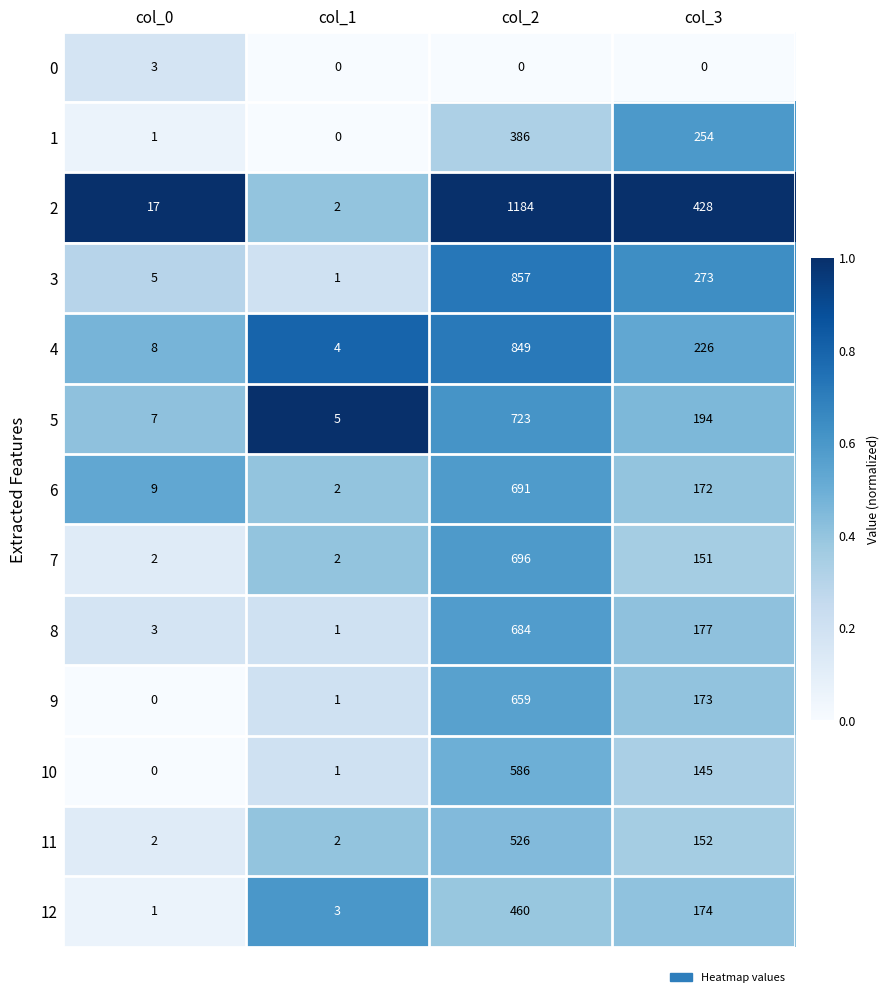

Which category has the lowest value in the 5 series?

col_1